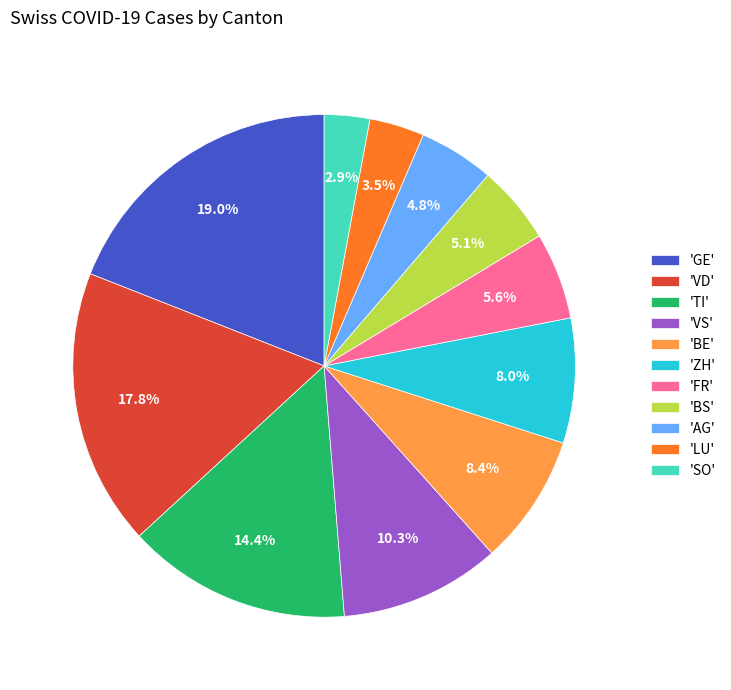

What is the smallest slice in the pie chart?

'SO'